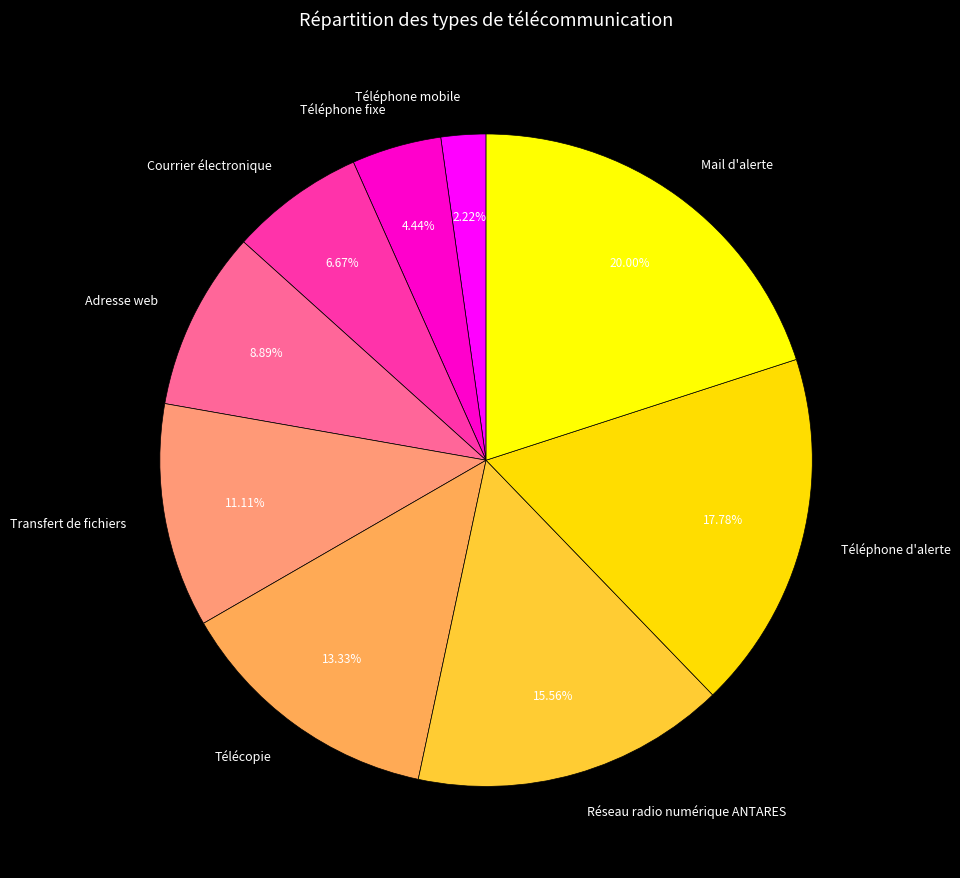

How many segments does this pie chart have?

9